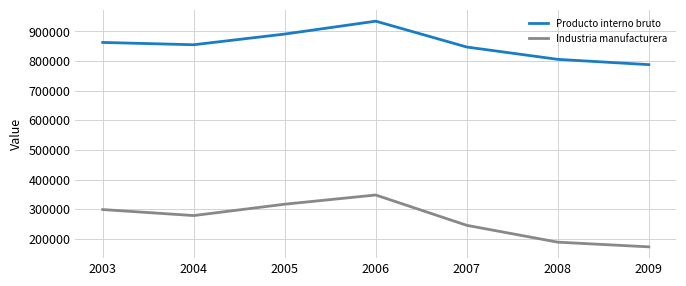

How many lines are shown in the chart?

2